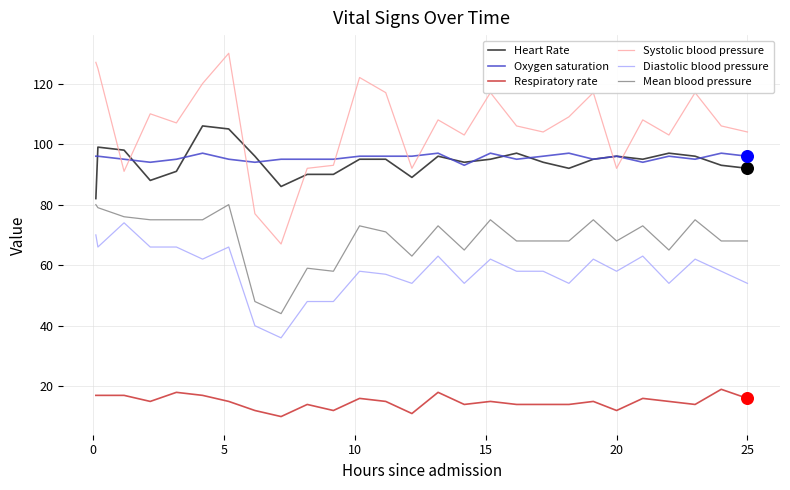

At how many categories does at least one series exceed 116?

9